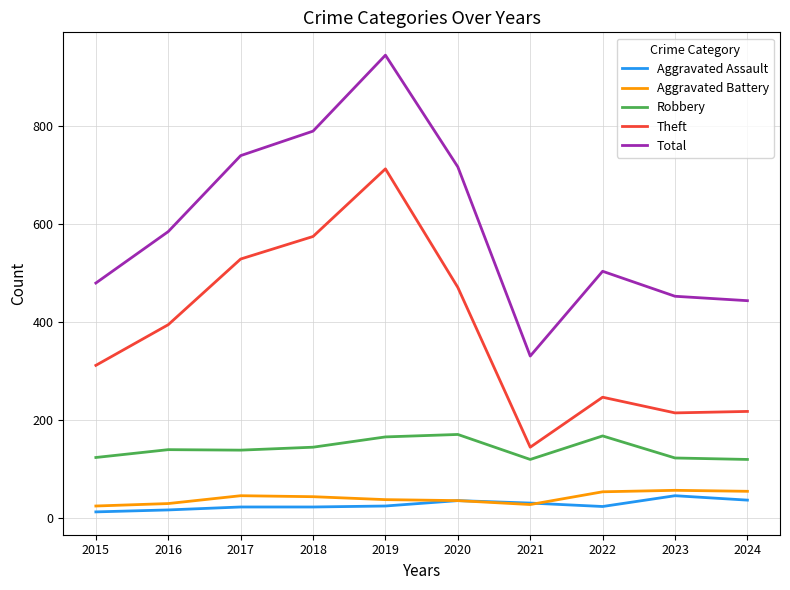

What is the highest value of the Aggravated Battery series?

57